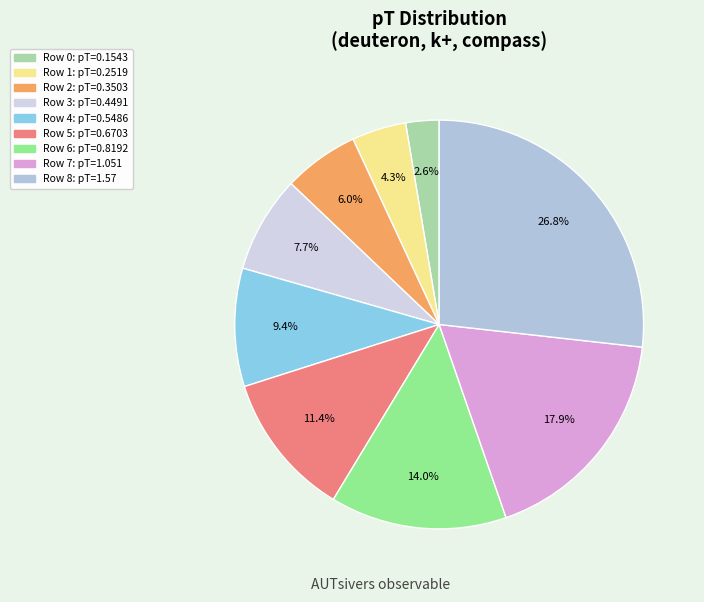

Count the number of slices in the pie.

9